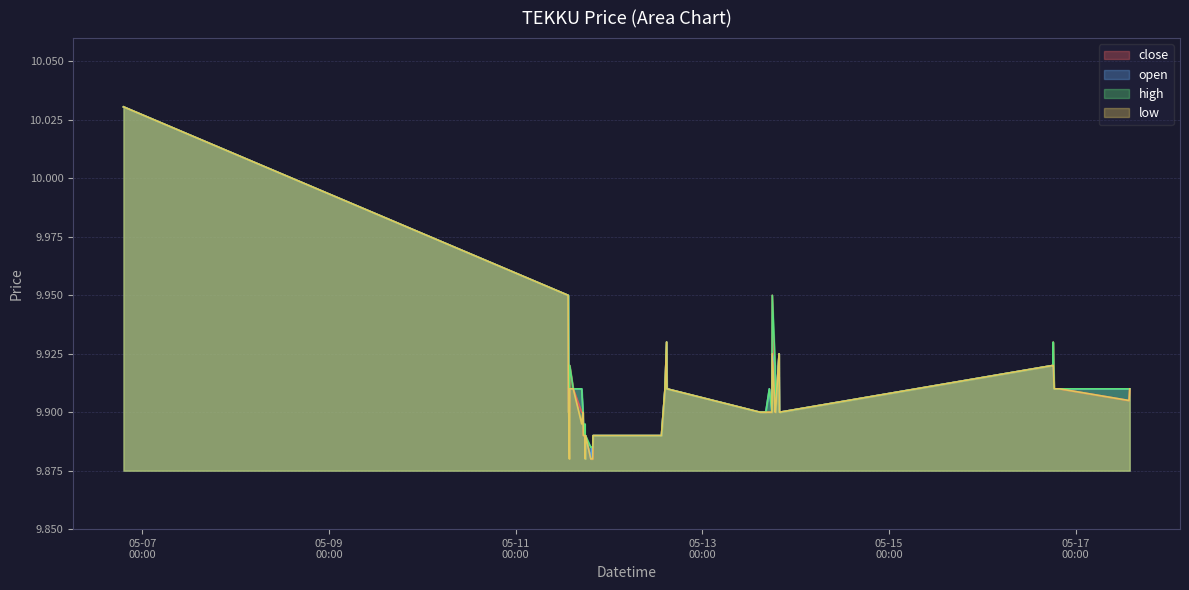

Does the chart have visible grid lines?

Yes